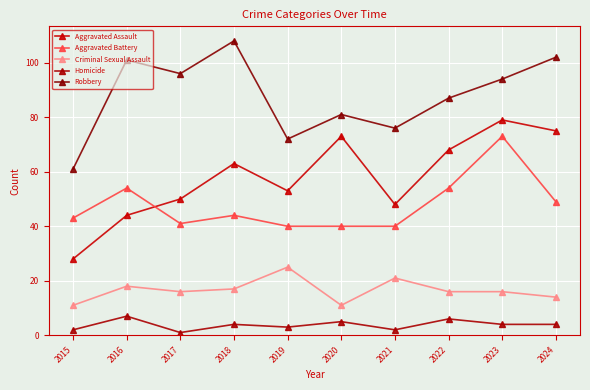

What are all the series names shown in the legend?

Aggravated Assault, Aggravated Battery, Criminal Sexual Assault, Homicide, Robbery